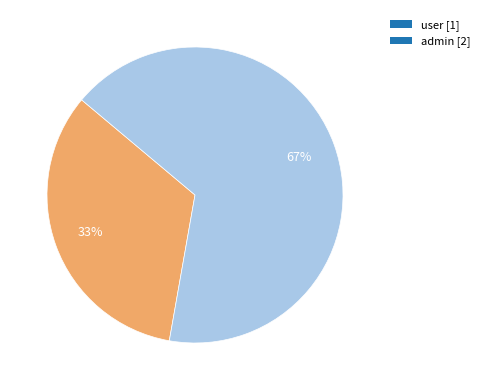

Rank the categories by value from lowest to highest.

user, admin